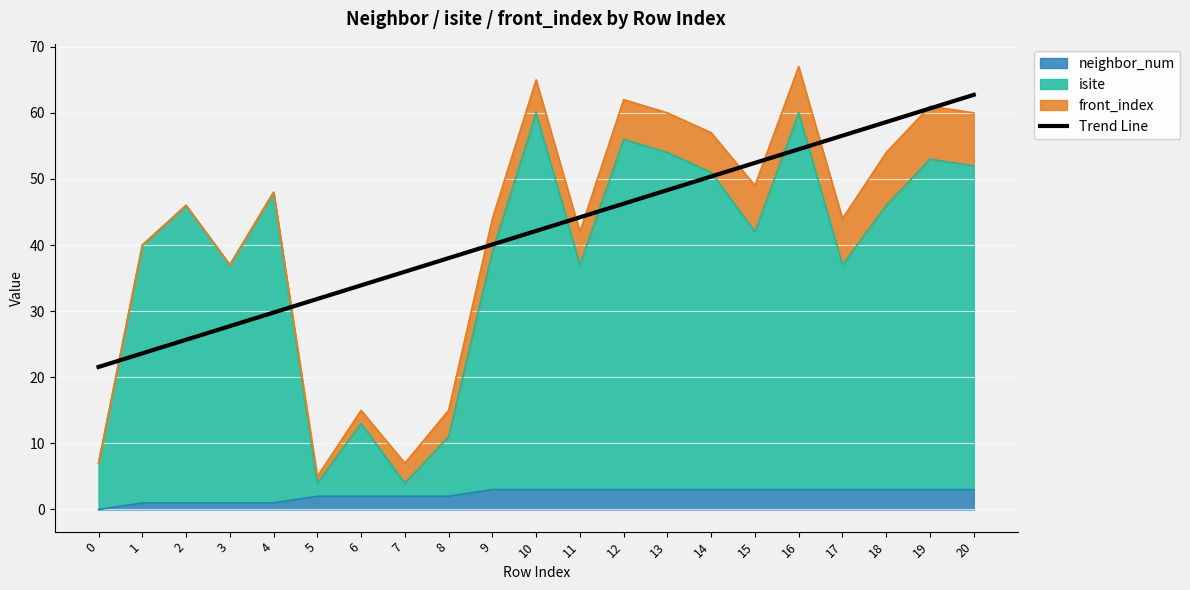

The value at 13 is 82.5. True or false?

False